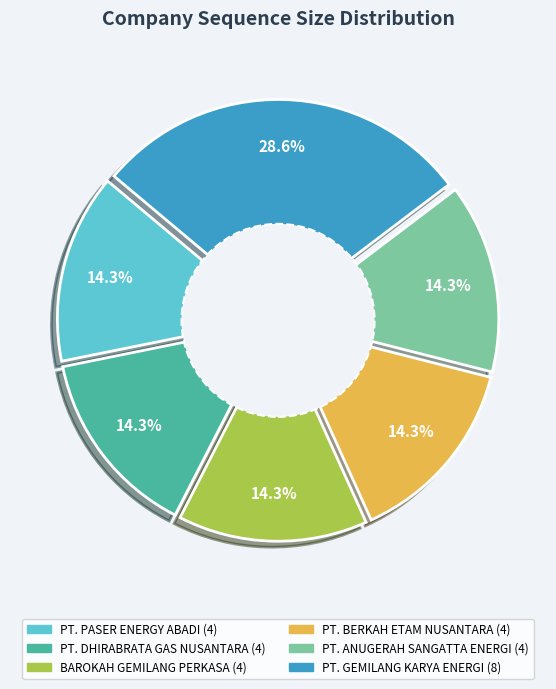

To the nearest percent, what is the average slice percentage?

17%